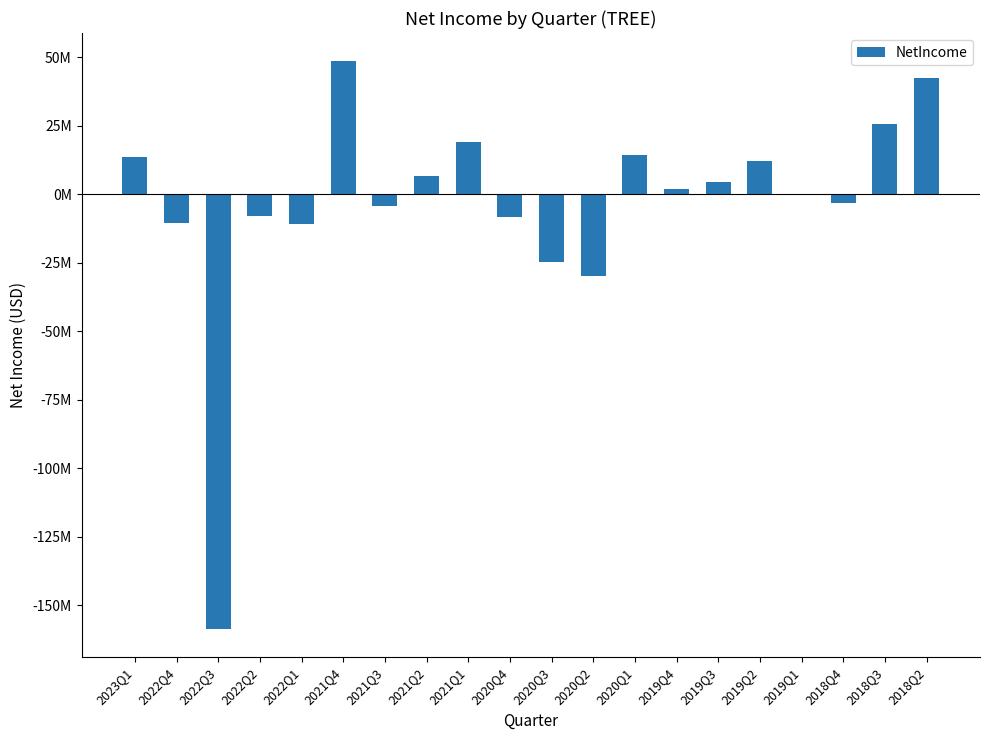

What is the value of the 2nd bar from the left?

-10402000